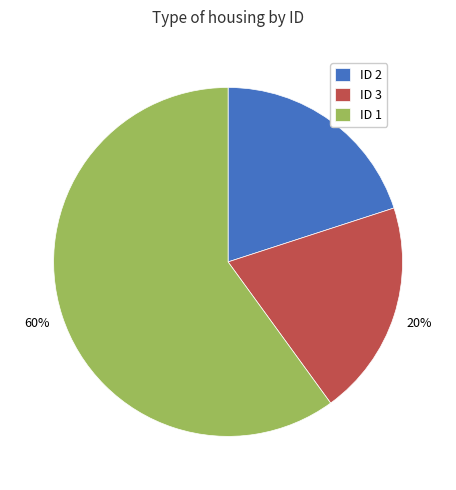

The ID 3 slice represents 20% of the pie. True or false?

True